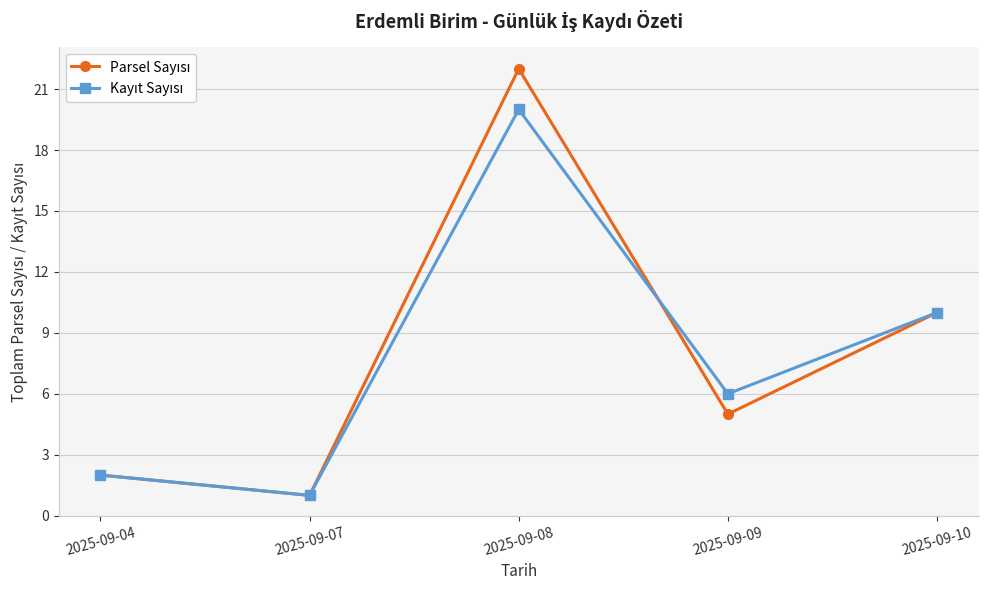

At which category does the chart reach its peak across all series?

2025-09-08